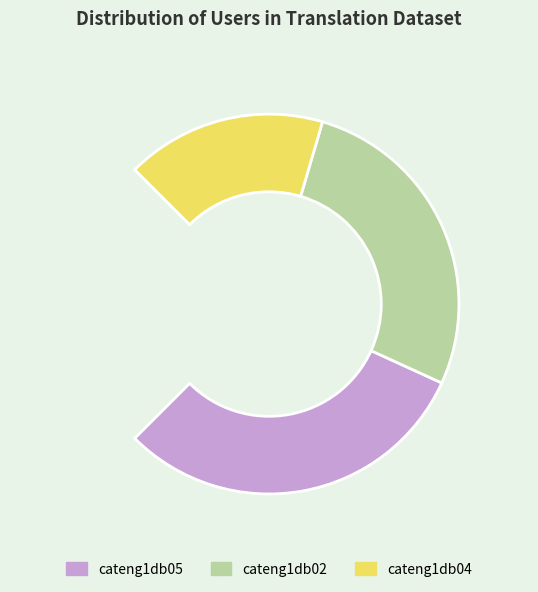

Is it true that cateng1db08 is 2% of the pie?

True